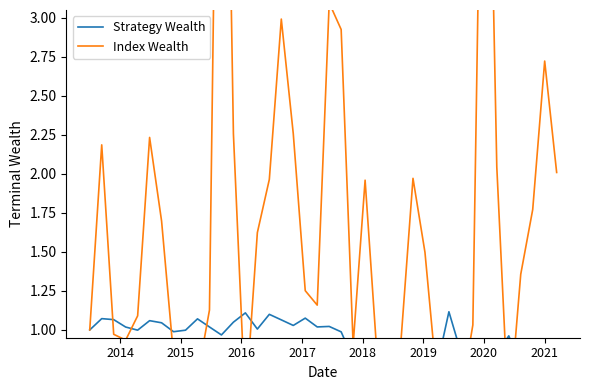

The value of Index Wealth at 28 is 2.1. True or false?

False